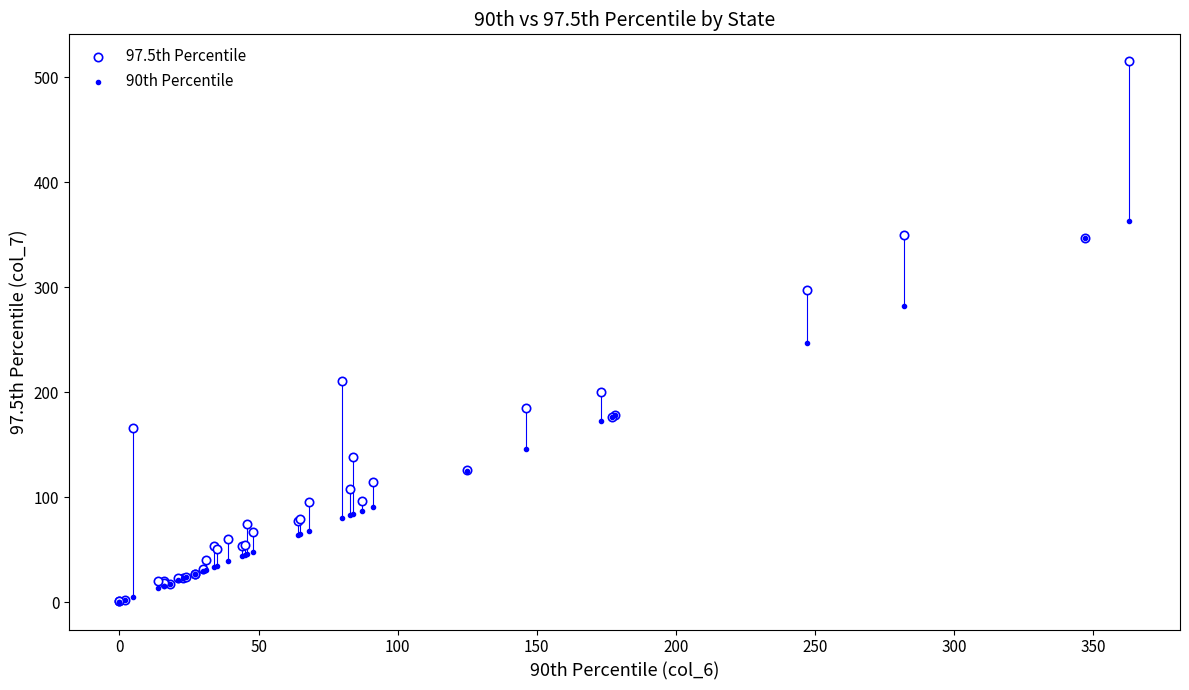

What are all the series names shown in the legend?

97.5th Percentile, 90th Percentile